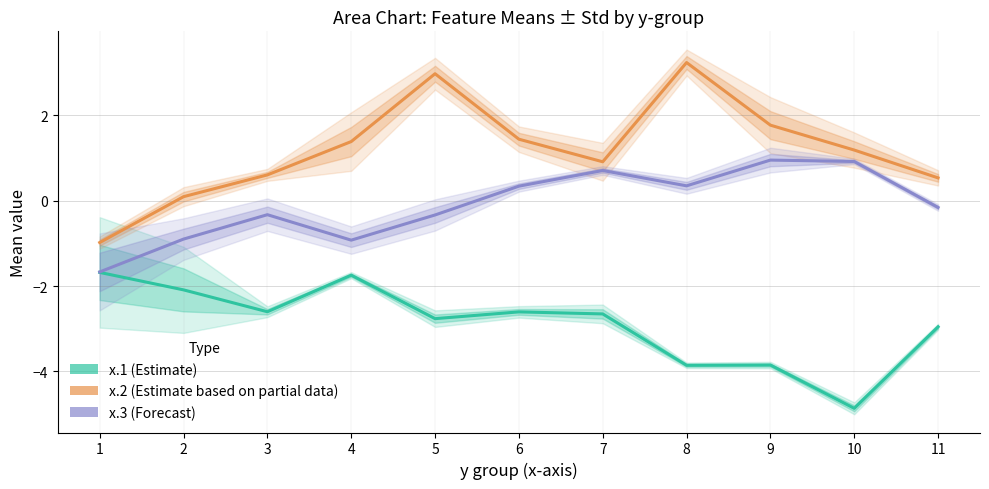

At which label does x.2 (Estimate based on partial data) reach its minimum?

1